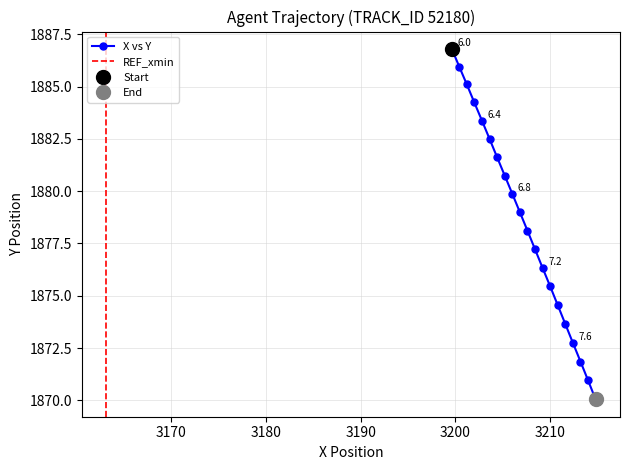

At how many categories does at least one series exceed 3179?

20